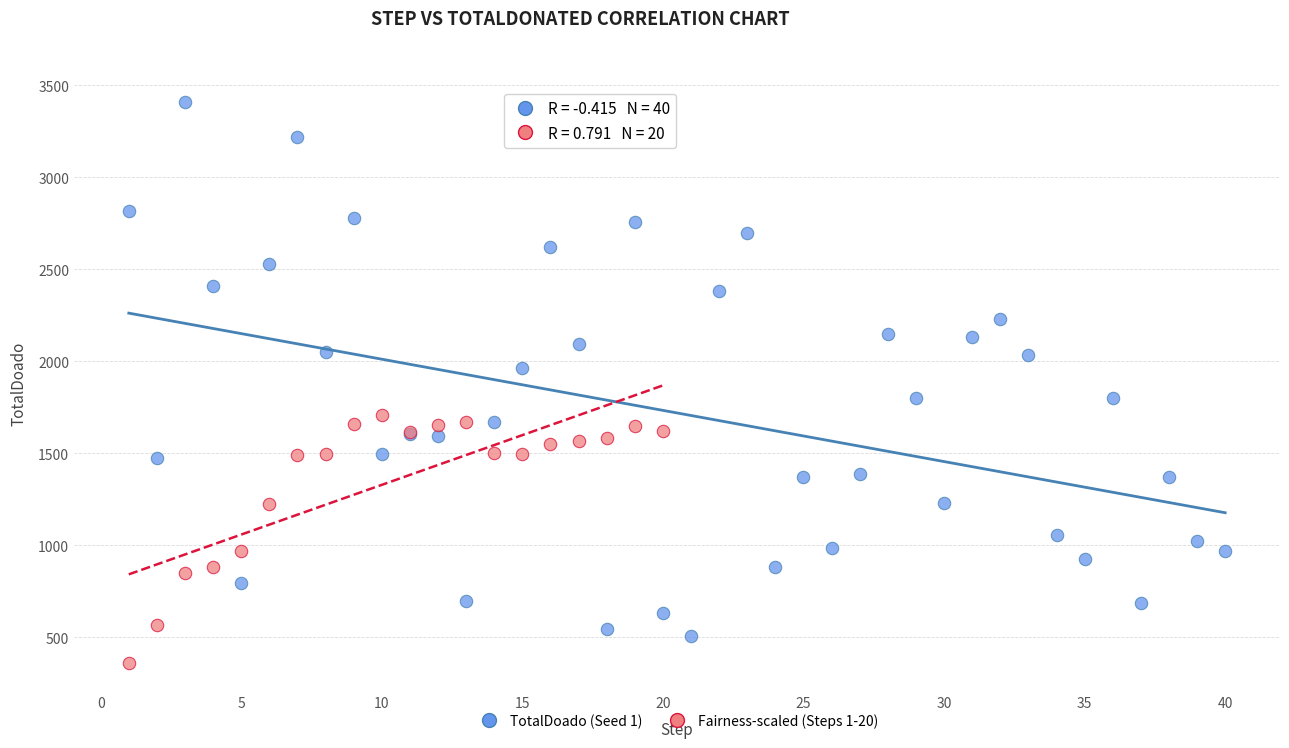

What are all the series names shown in the legend?

TotalDoado (Seed 1), Fairness-scaled (Steps 1-20)